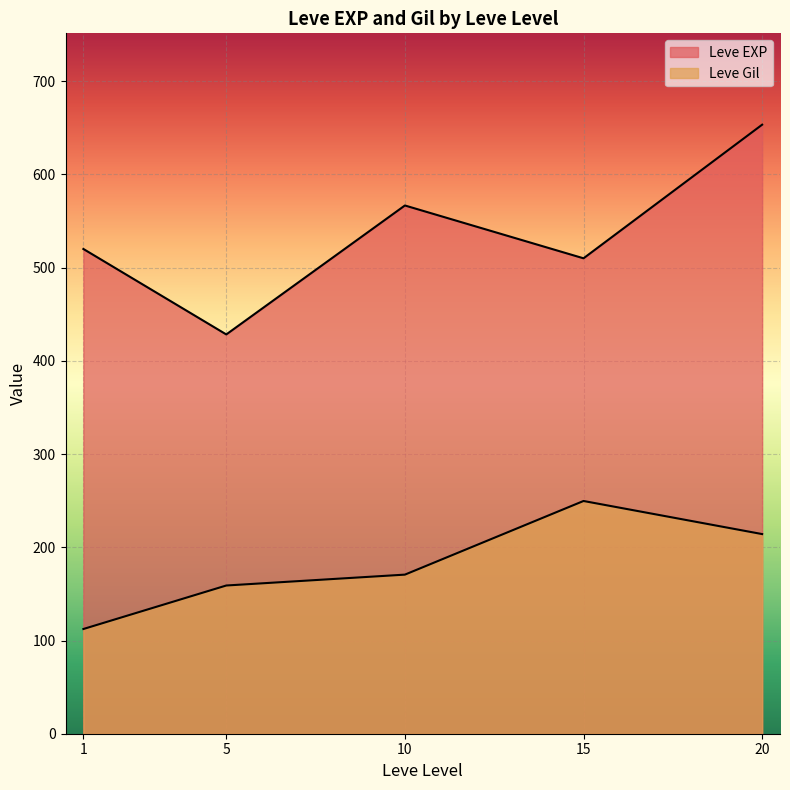

What is the lowest value of the Leve Gil series?

107